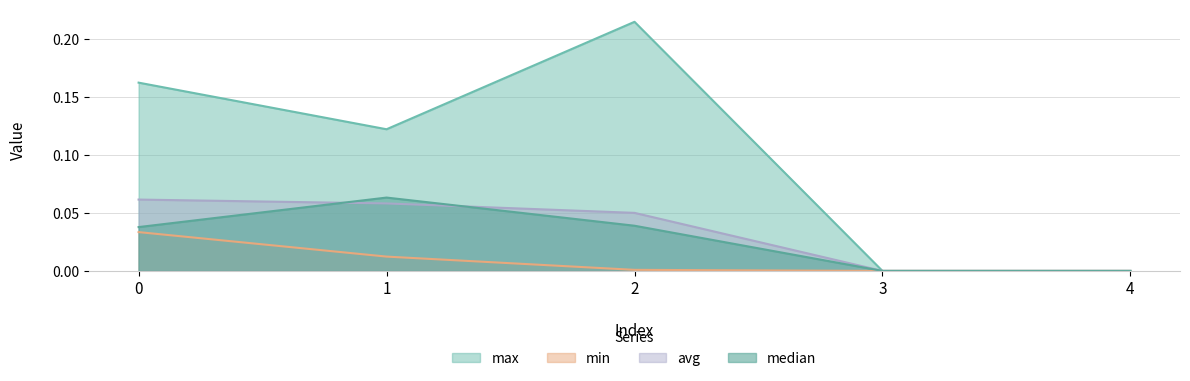

Count the number of categories in the chart.

5